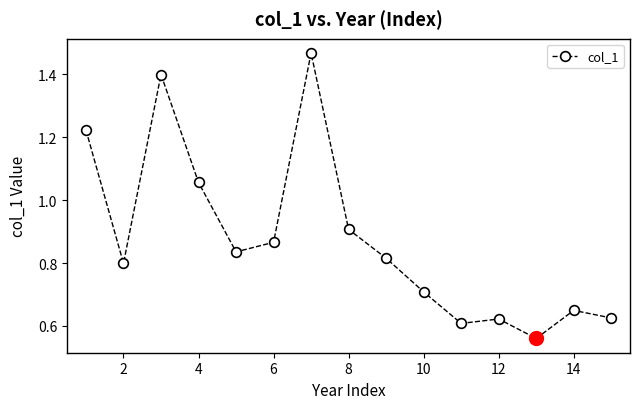

True or false: there are more than 1 points higher than both neighbors.

True